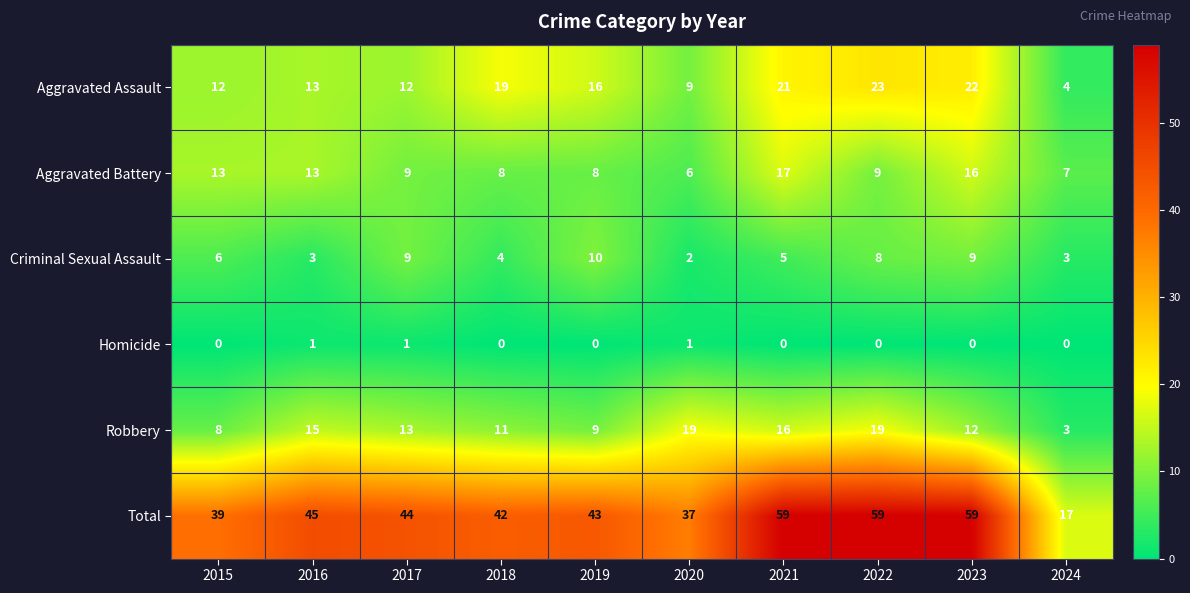

The Aggravated Assault series shows 35 at 2023. True or false?

False